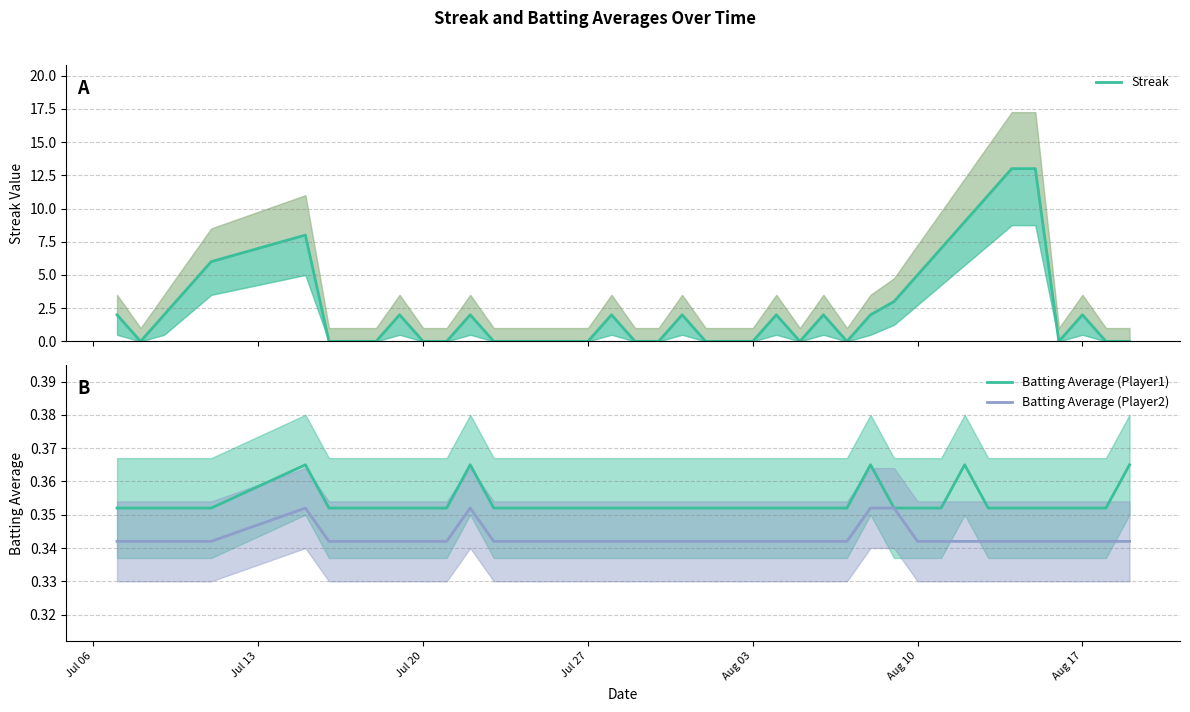

The Batting Average (Player2) series shows 0.5 at Jul 20. True or false?

False